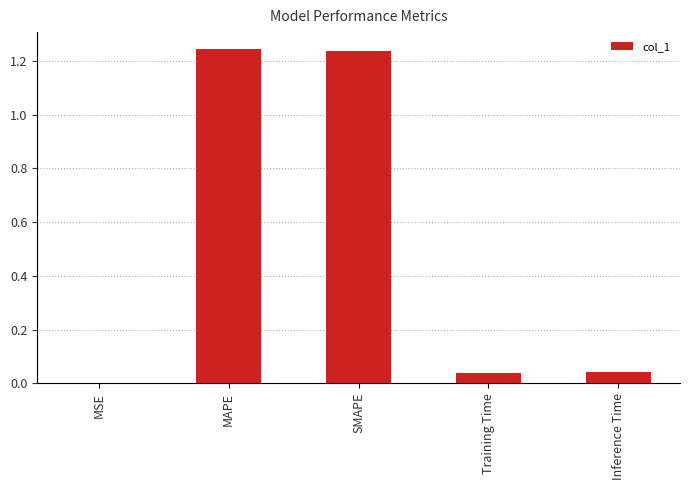

Is it true that the value at MAPE is 2.2?

False